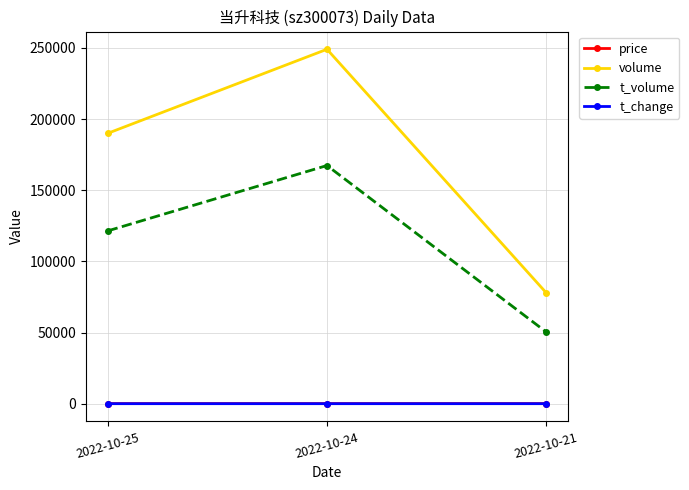

Rank the categories by volume value from lowest to highest.

2022-10-21, 2022-10-25, 2022-10-24